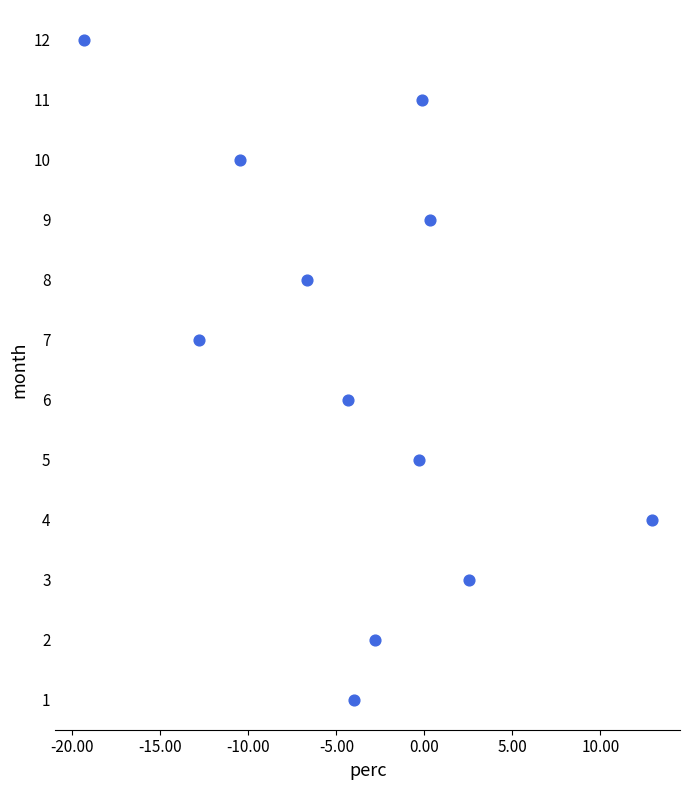

What is the range of Y values (max minus min)?

11